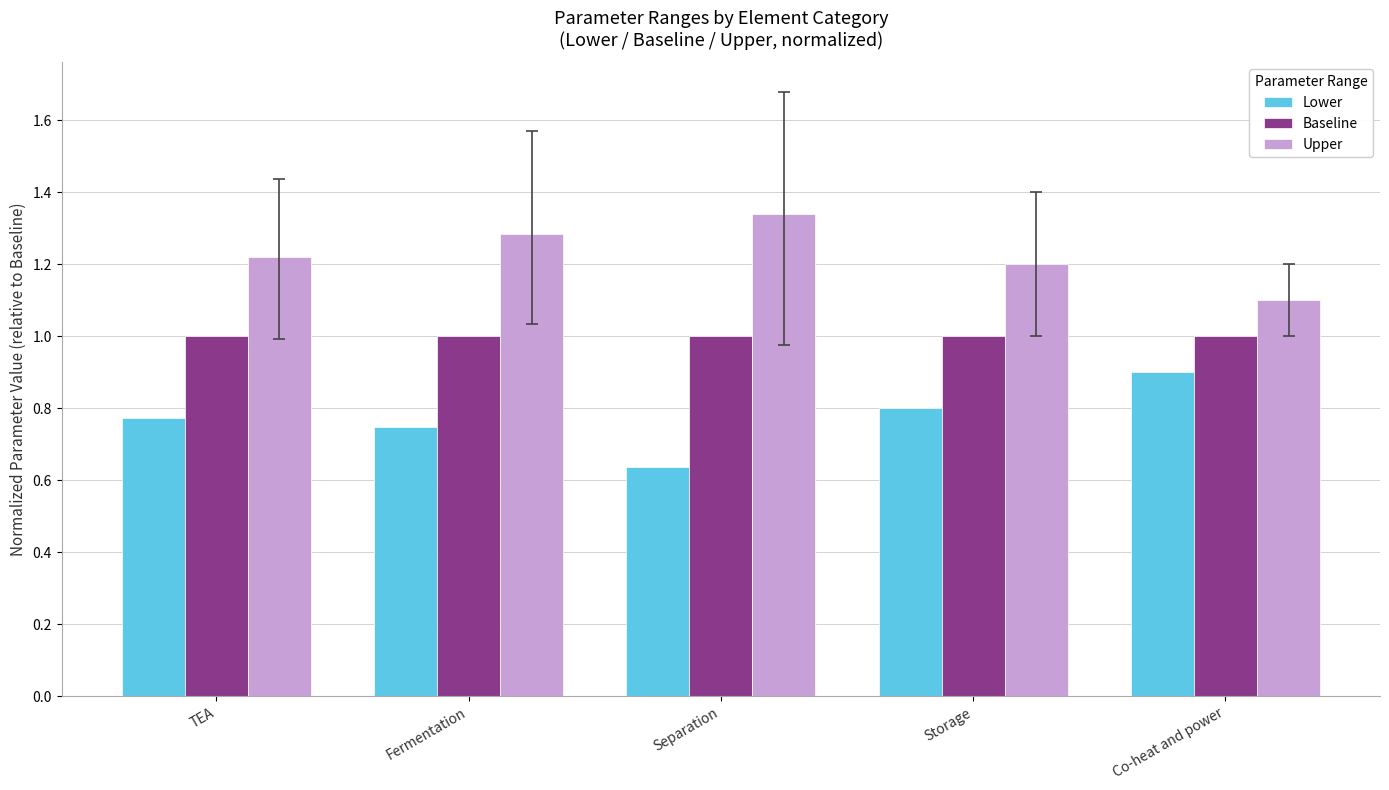

Rank the categories by Lower value from highest to lowest.

Co-heat and power, Storage, TEA, Fermentation, Separation